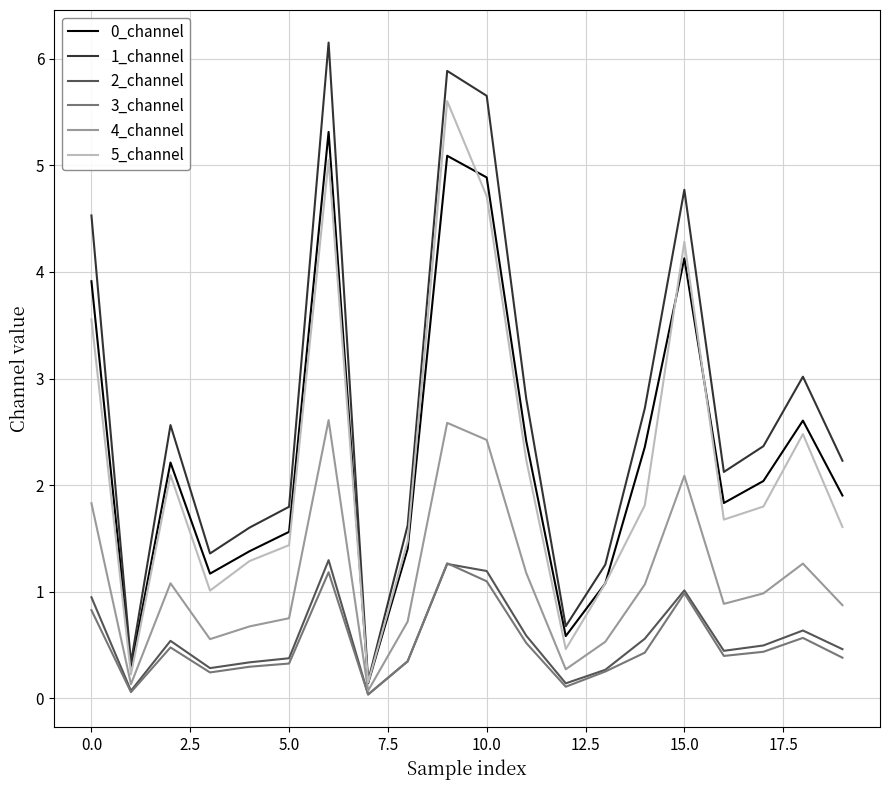

Which series has the largest total across all categories?

1_channel